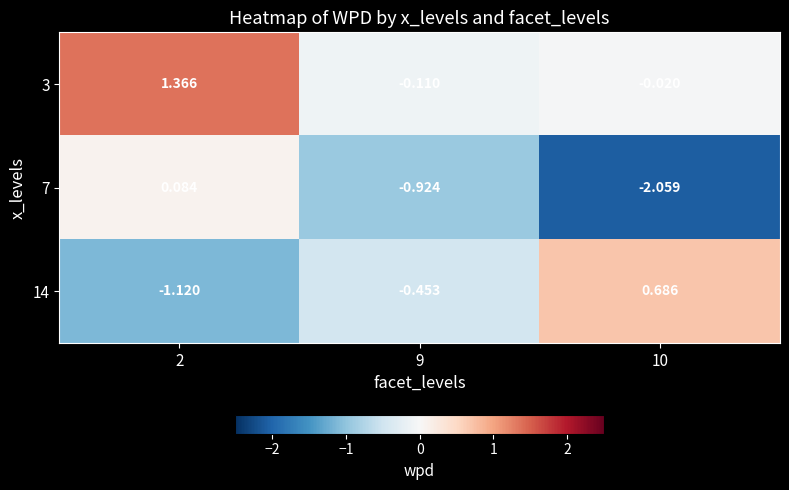

Is the value of 14 at 2 greater than the value of 7 at 9?

No